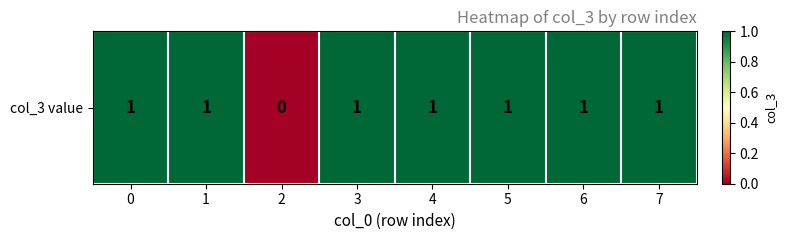

Count the values in the range 1 to 2.

7